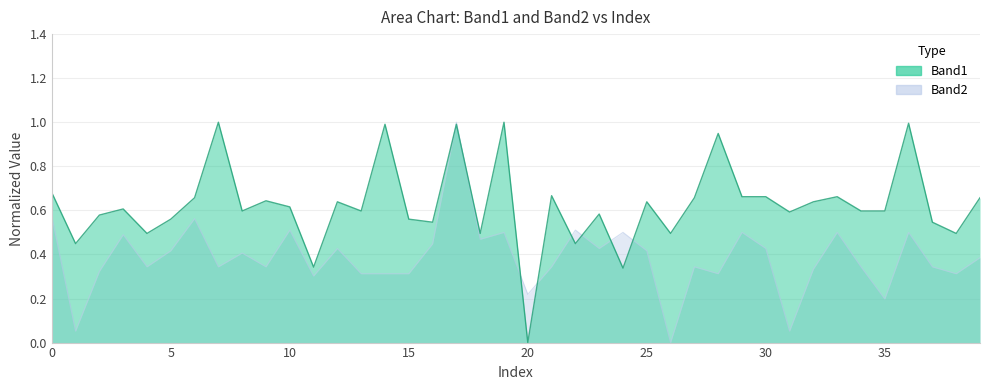

What are all the series names shown in the legend?

Band1, Band2